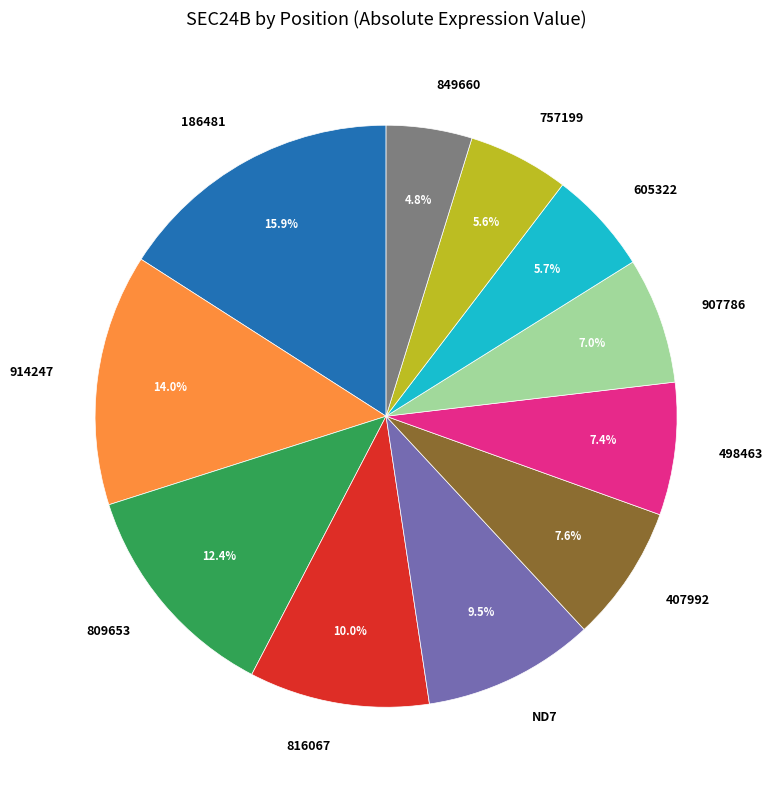

How much of the chart is everything except 186481?

84.1%